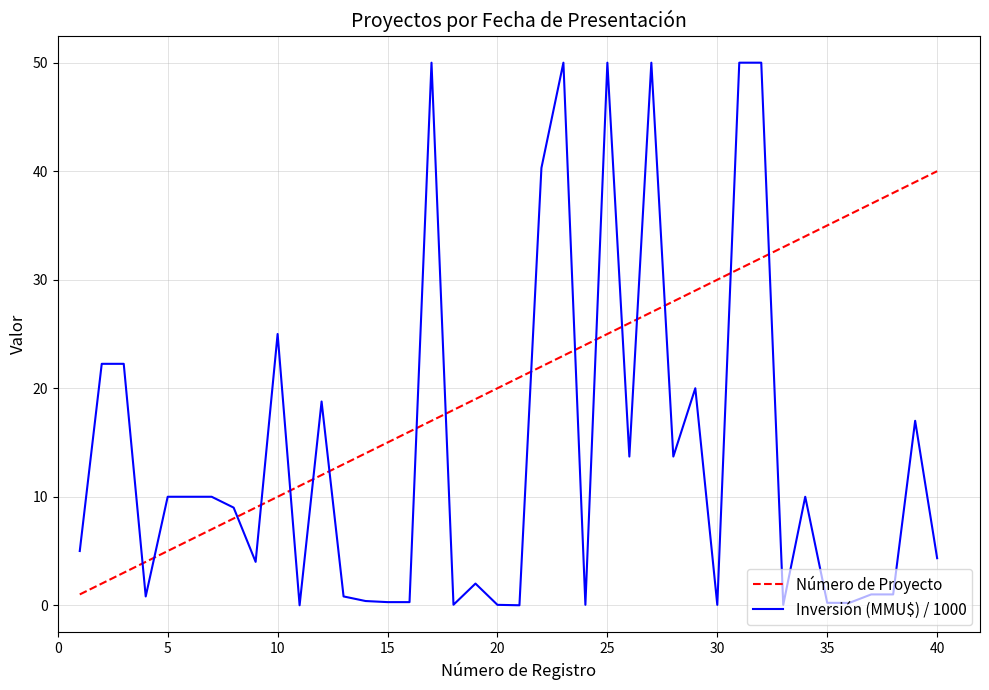

Which series has the widest spread of values?

Inversión (MMU$) / 1000